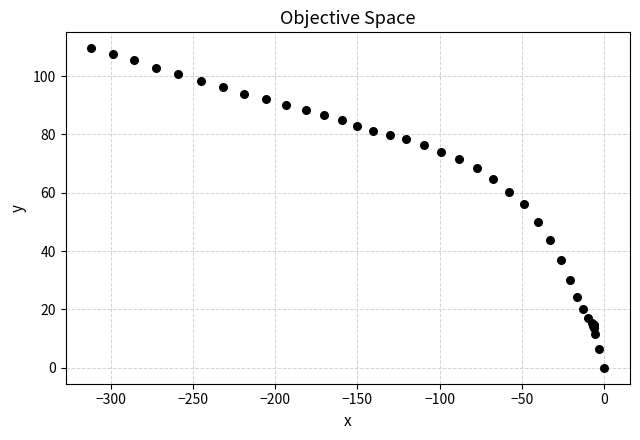

What Y value in the scatter plot is closest to 54?

56.2